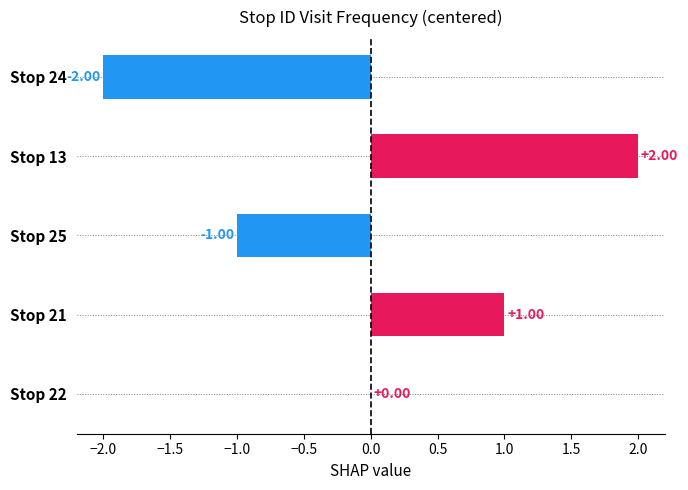

Are the bars grouped side by side (vs. stacked)?

No